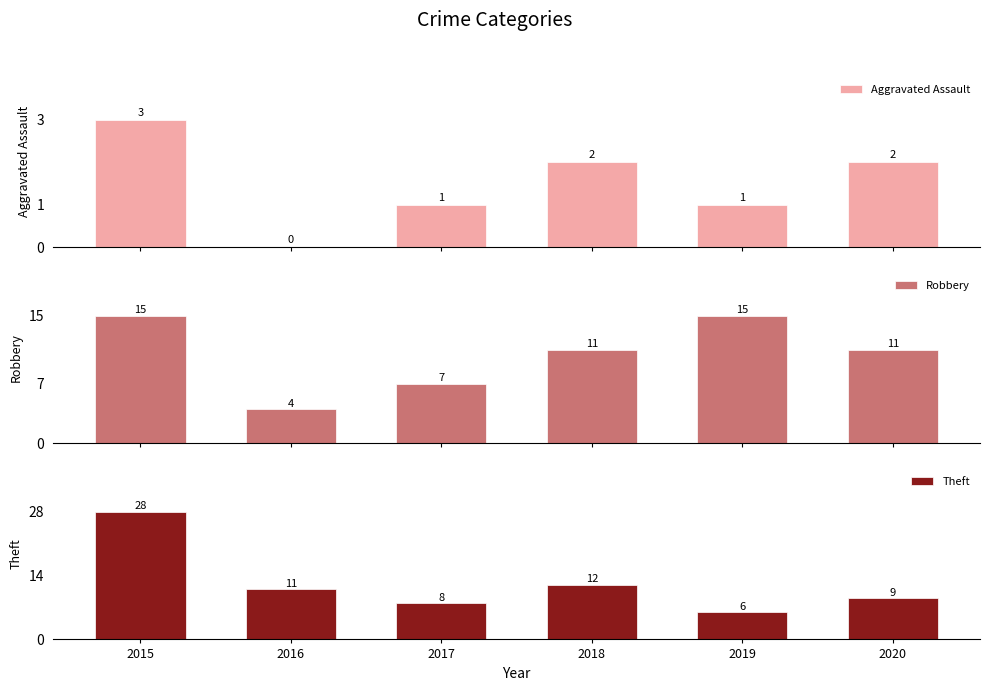

What is the spread (max minus min) of values at 2017?

7